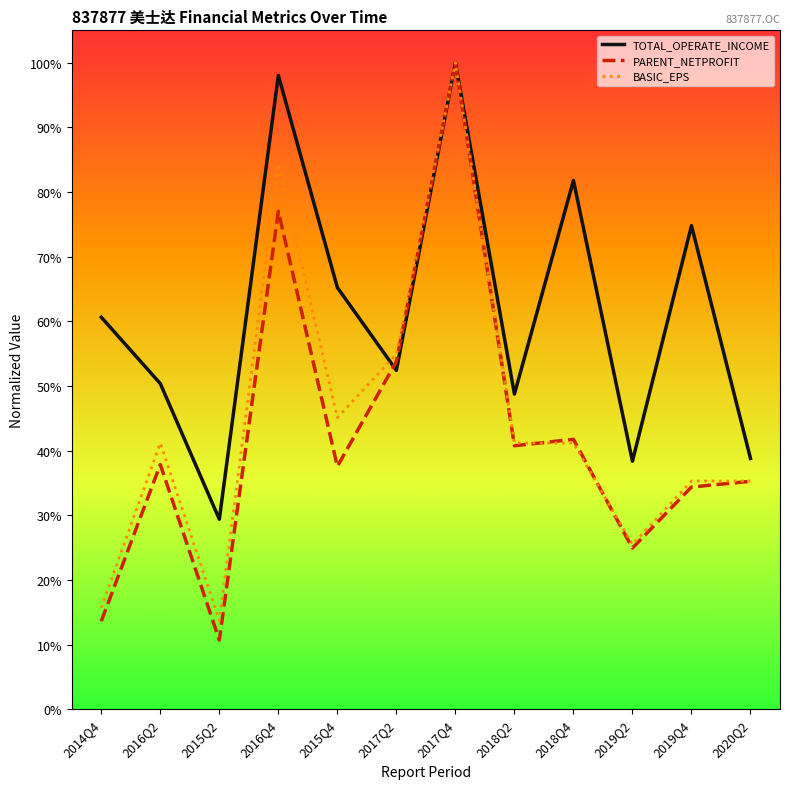

What are all the series names shown in the legend?

TOTAL_OPERATE_INCOME, PARENT_NETPROFIT, BASIC_EPS